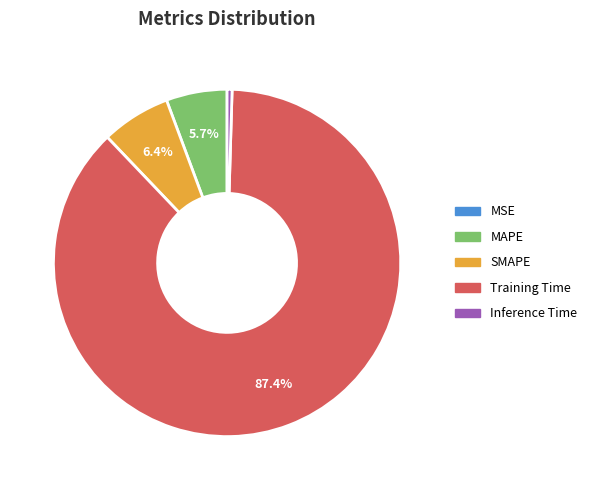

Combined, do Training Time and SMAPE account for over 50%?

Yes